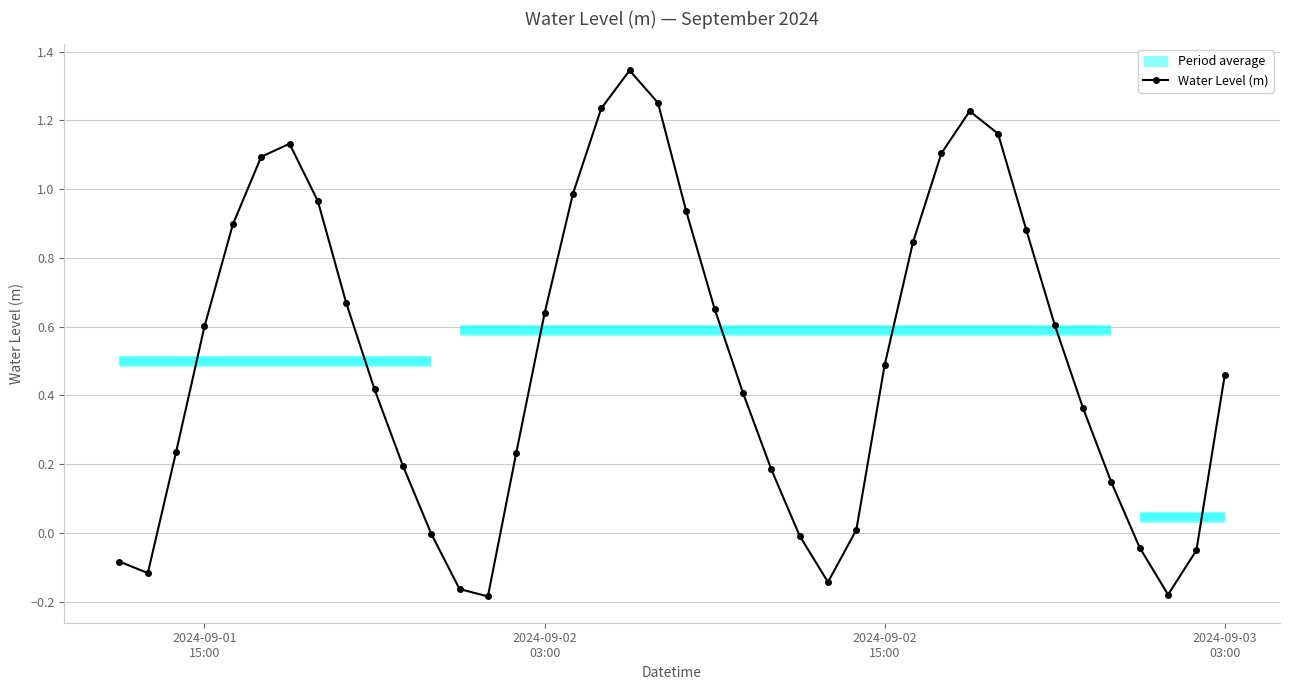

How many values are below zero?

10